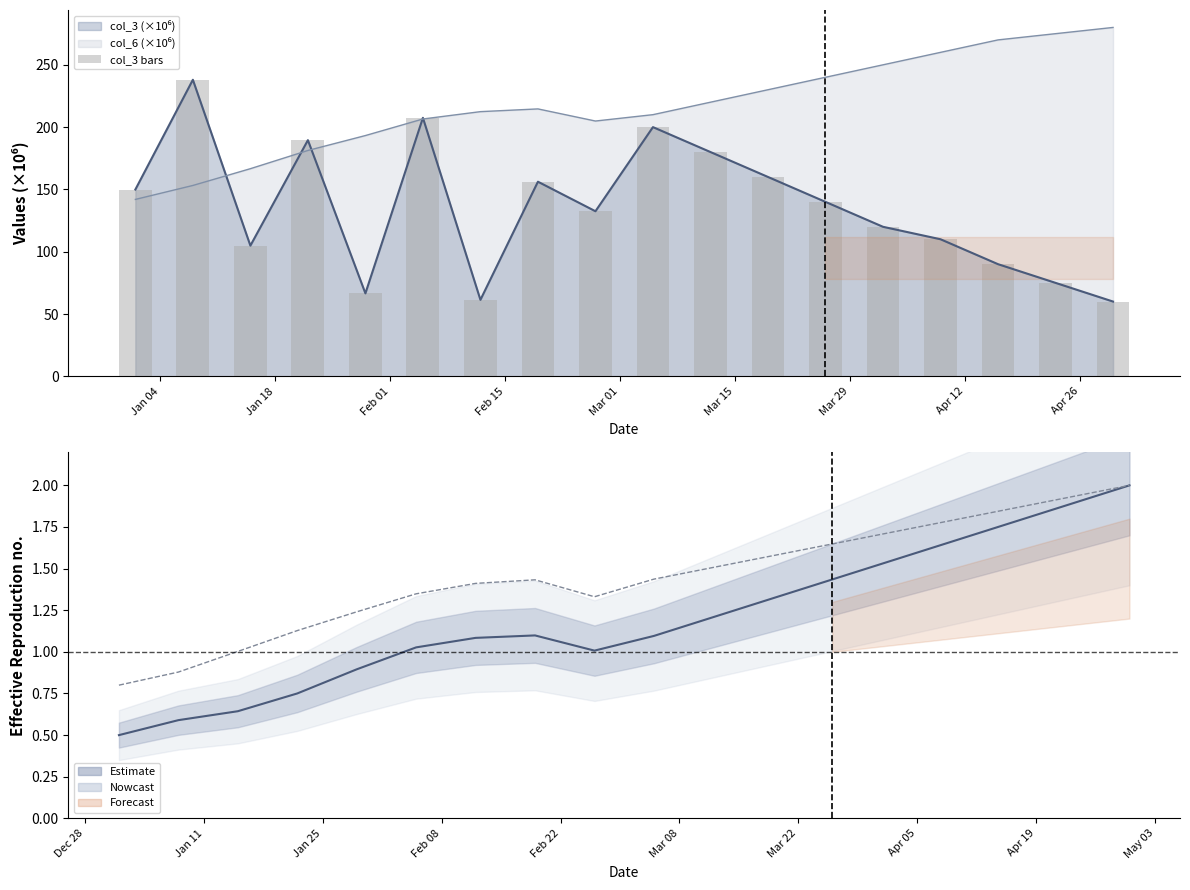

What is the sum of all values?

2441.4